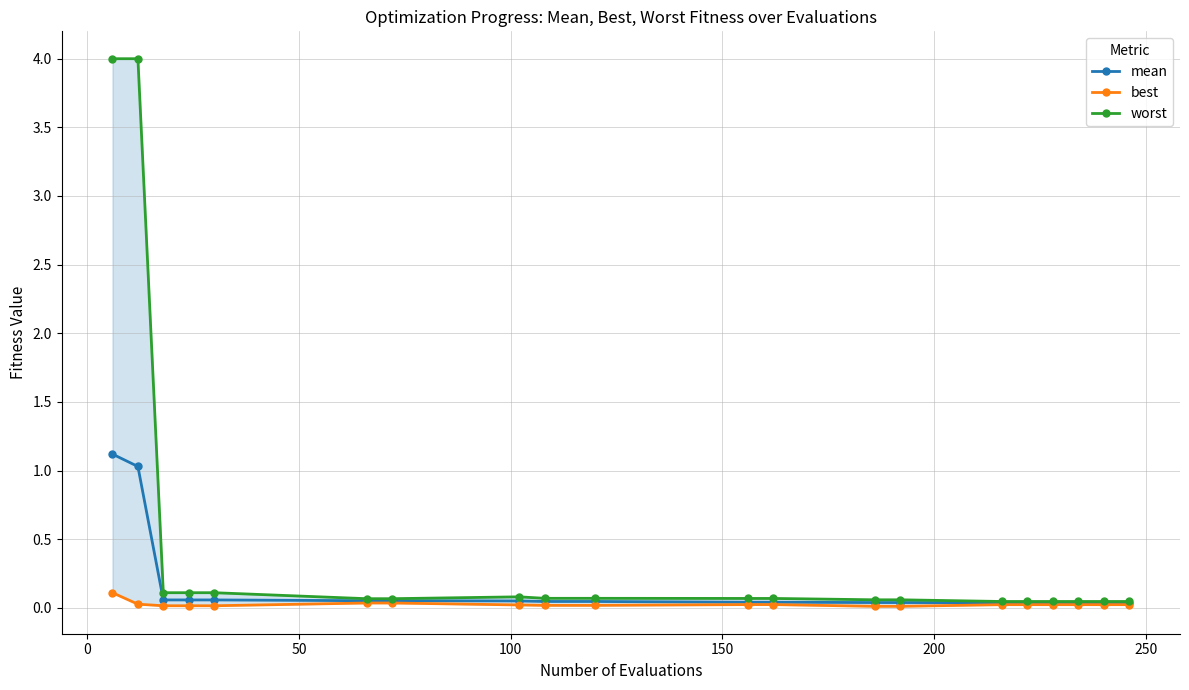

What is the maximum value for mean?

1.1